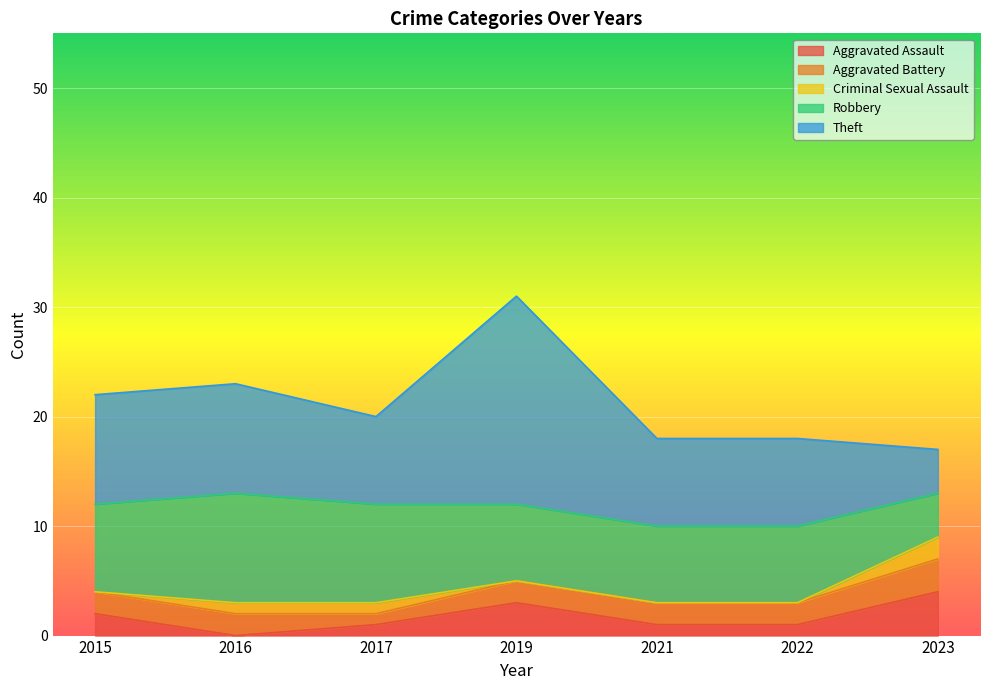

At which label is Robbery closest to 7?

2019